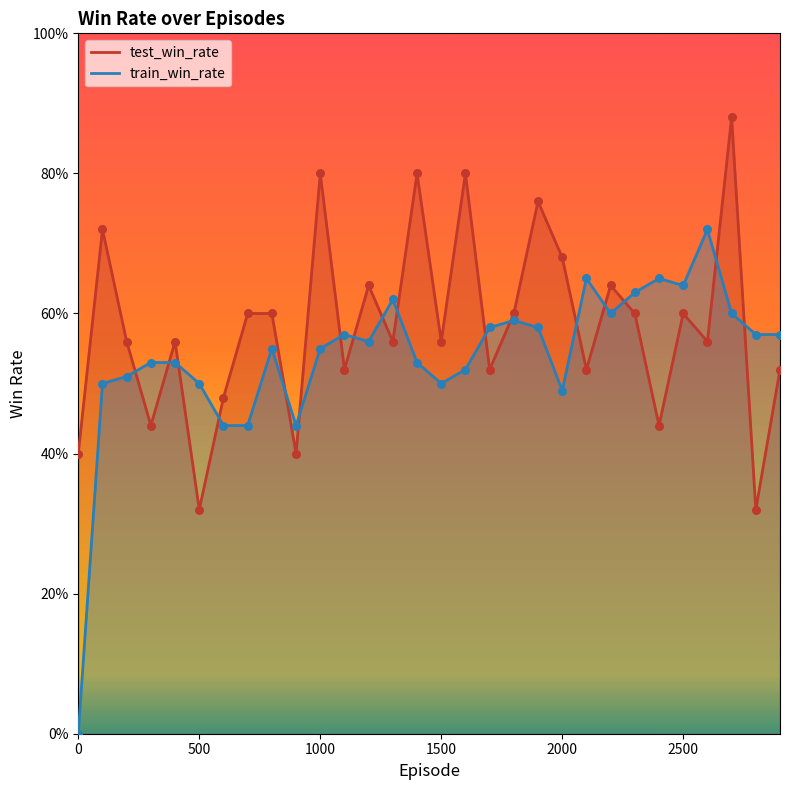

What is the total value across all series at 2300?

1.2